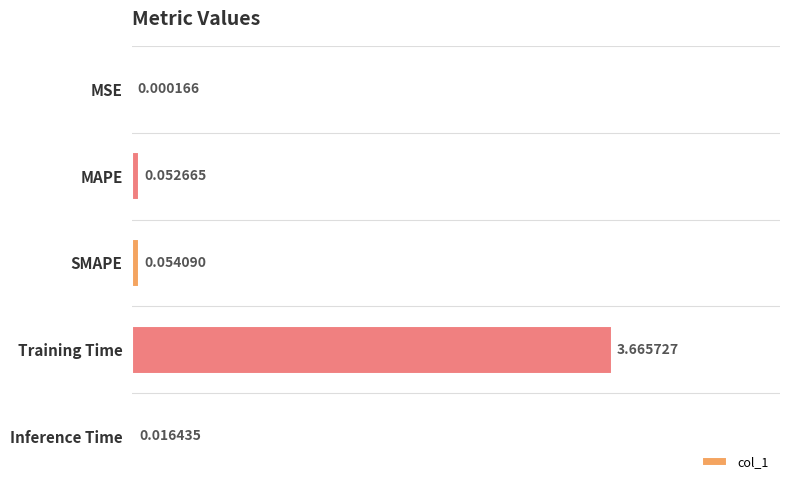

What is the change in value from MAPE to Training Time?

+3.6